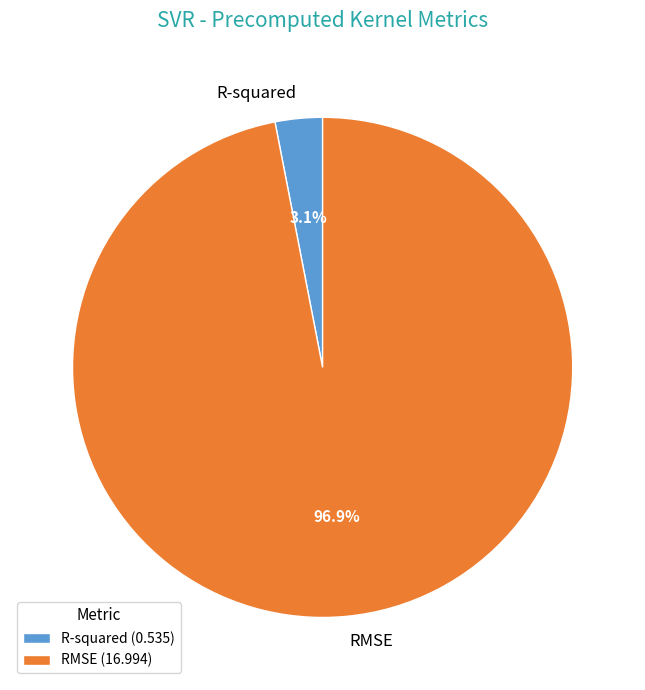

Which category has the biggest portion of the pie?

RMSE